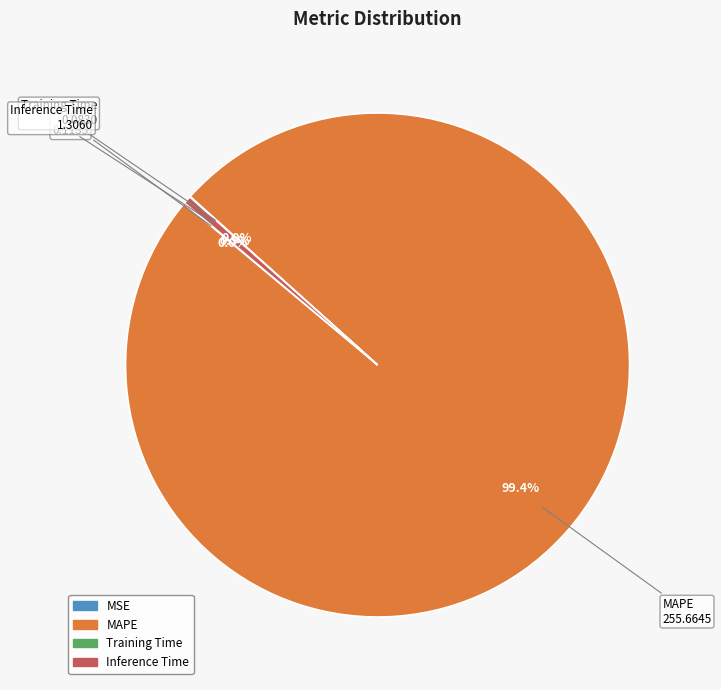

Is there any slice that represents more than half of the pie?

Yes